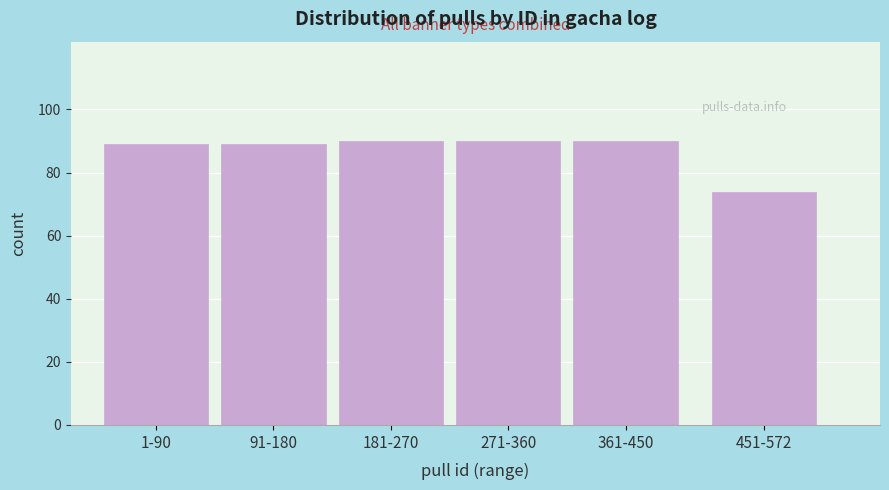

Reading left to right, what are all the values shown in this chart?

89	89	90	90	90	74